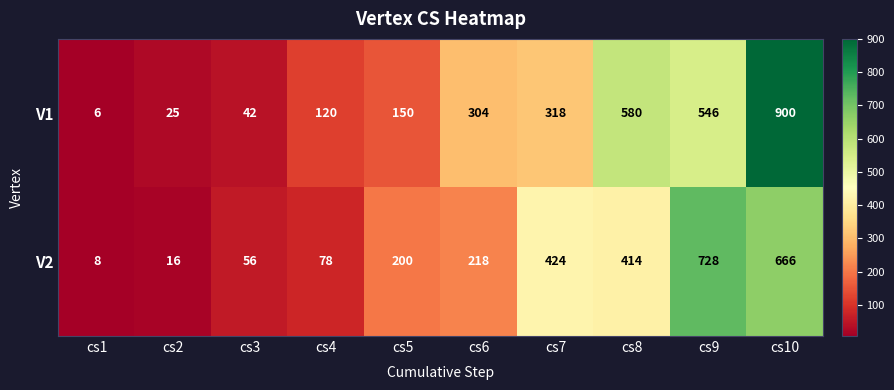

What is the difference between the highest and lowest values at cs9?

182